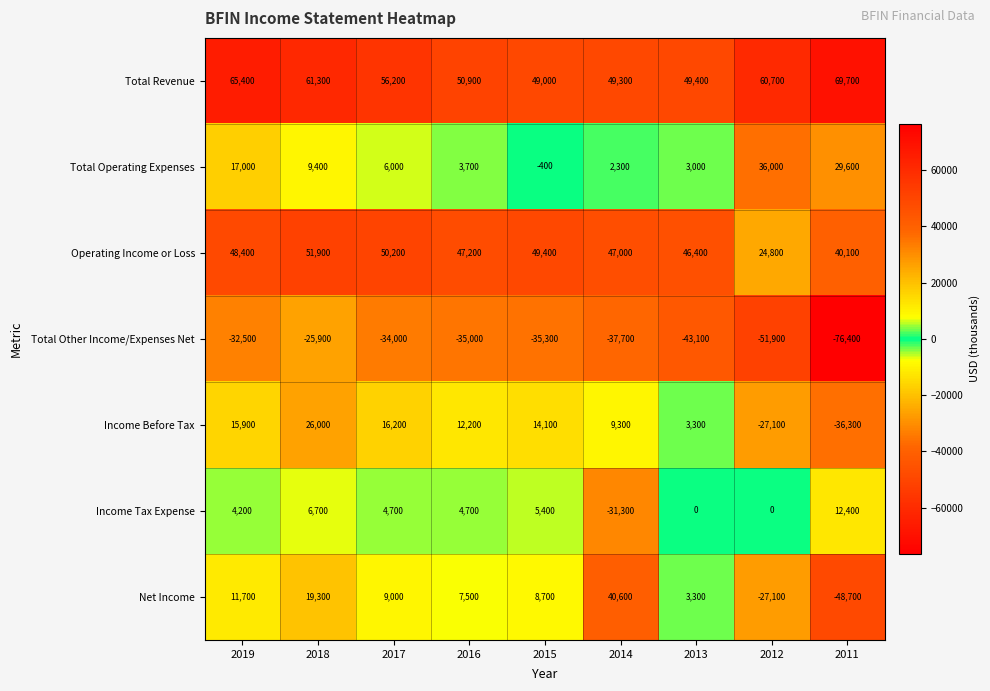

Count the number of categories in the chart.

9